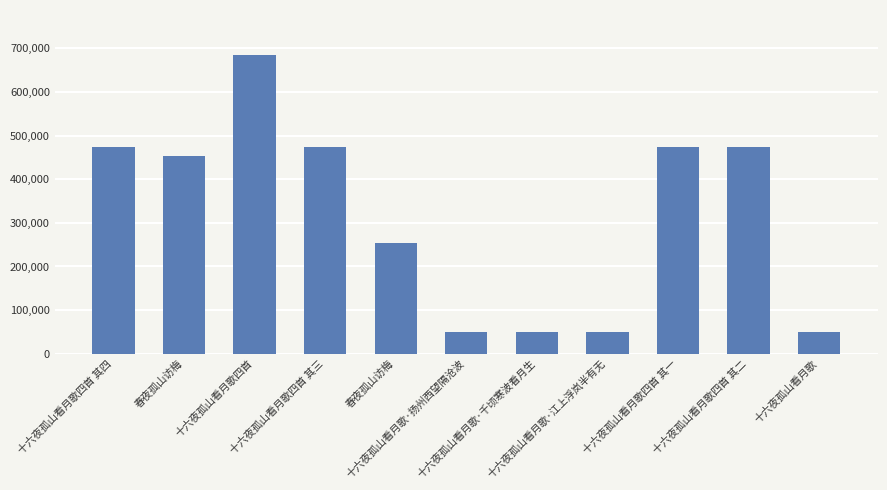

Which label corresponds to the smallest value in the chart?

十六夜孤山看月歌